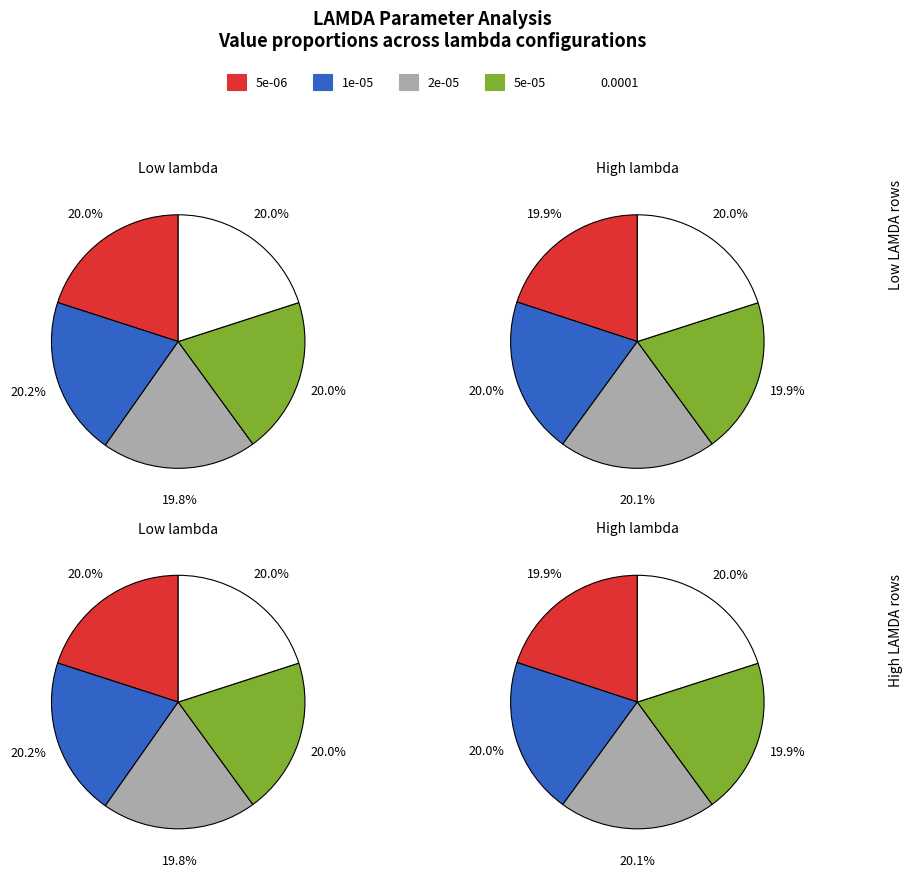

Which series has the largest range (max minus min)?

2e-05